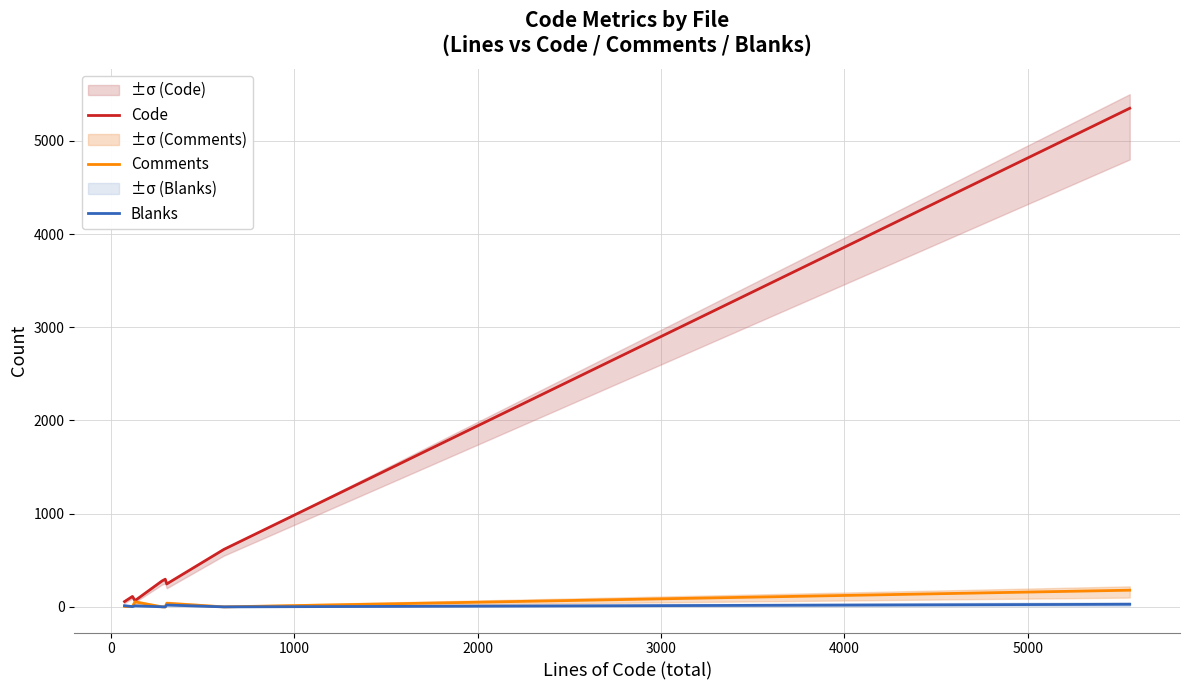

How many positive values does the Blanks series have?

6